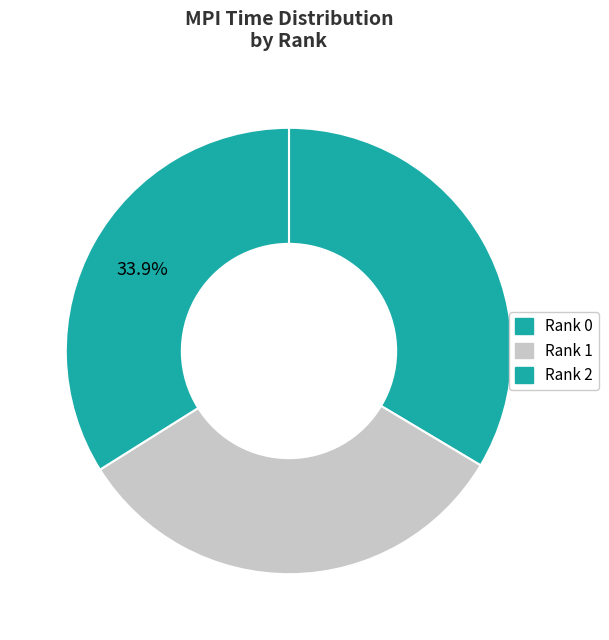

How many segments does this pie chart have?

3